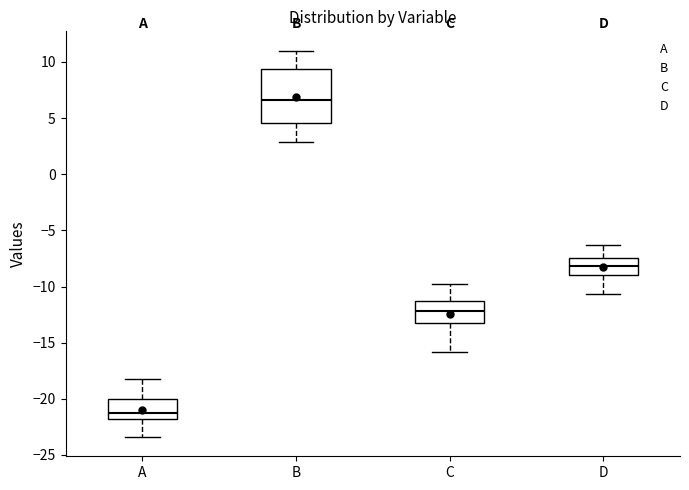

Reading left to right, read every box against the y-axis: the position of its median line, the range the box covers, and the ends of its whiskers. The values are not printed on the chart, so give them approximately, as read against the axis.

A: median -21.0, box -22.0 to -20.0, whiskers -23.5 to -18.0
B: median 6.5, box 4.5 to 9.5, whiskers 3.0 to 11.0
C: median -12.0, box -13.0 to -11.5, whiskers -16.0 to -10.0
D: median -8.0, box -9.0 to -7.5, whiskers -10.5 to -6.5